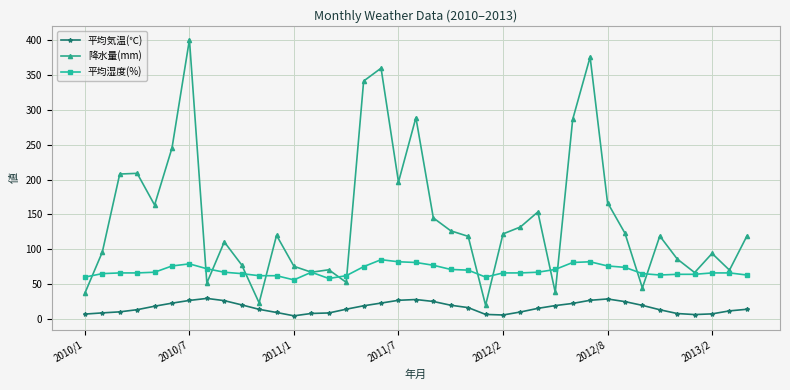

Rank the series by their maximum value, from lowest to highest.

平均気温(℃), 平均湿度(%), 降水量(mm)